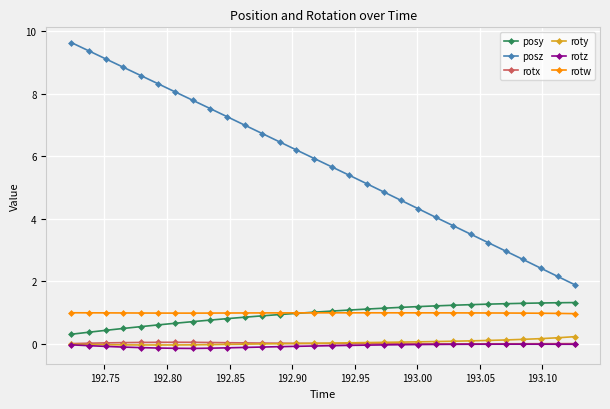

True or false: posy and rotw intersect in this chart.

True